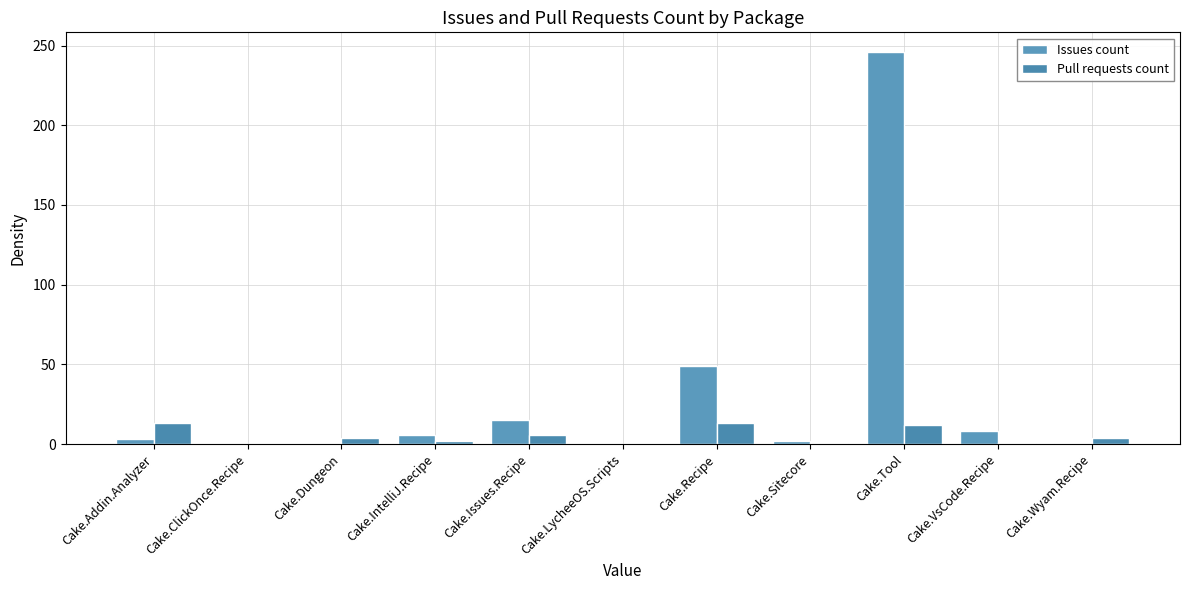

Count the number of categories in the chart.

11